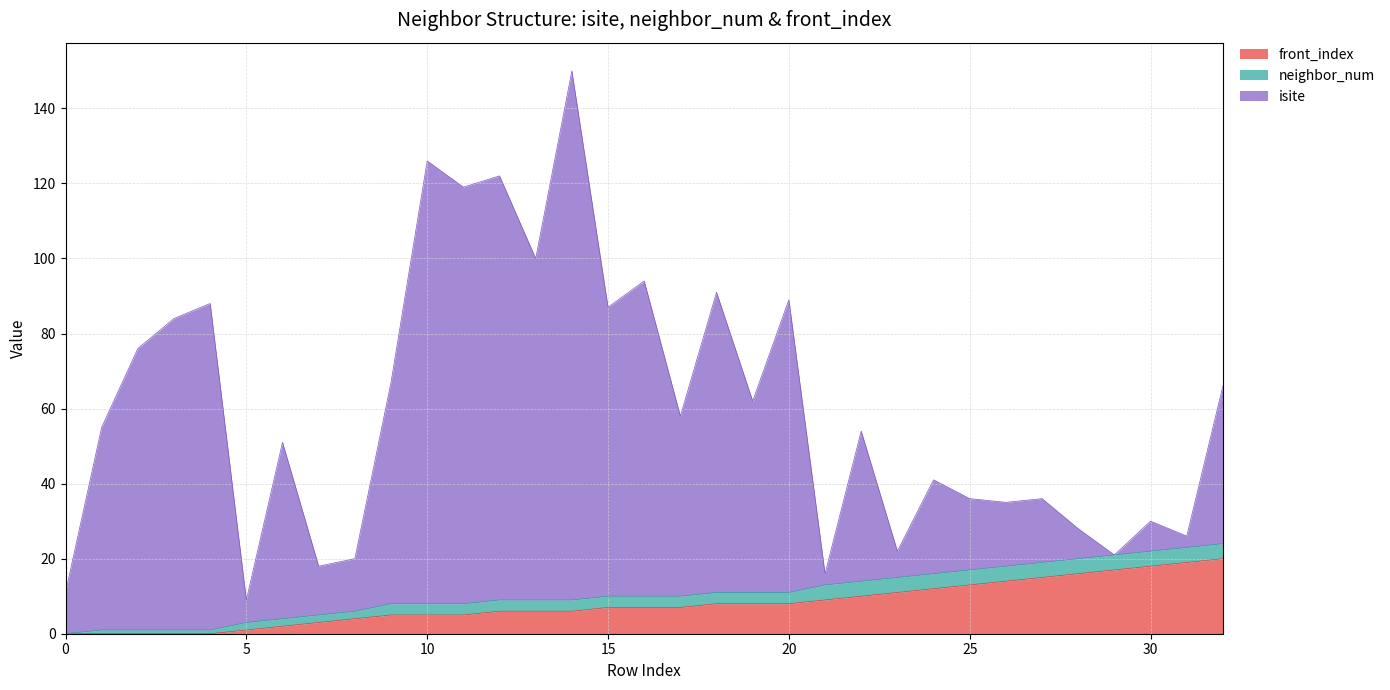

Which series has the largest total across all categories?

isite